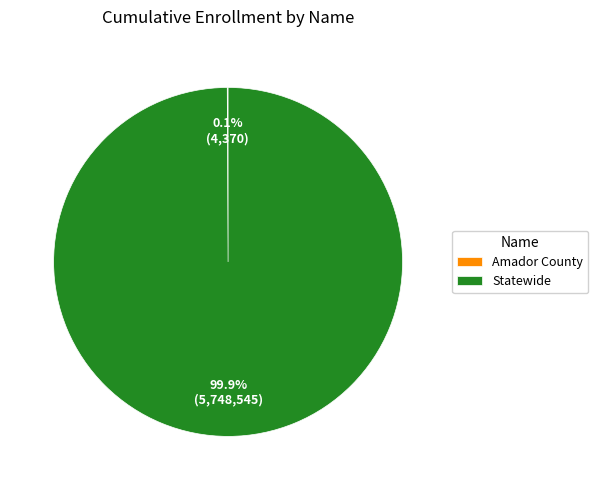

Which category has the biggest portion of the pie?

Statewide